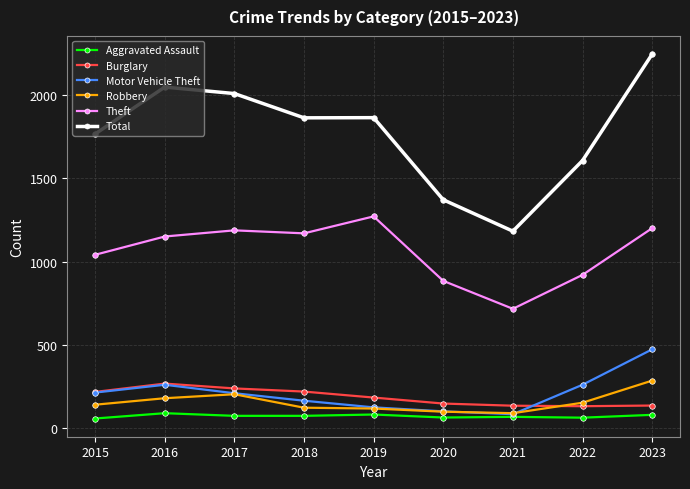

Is the value of Total at 2020 greater than the value of Aggravated Assault at 2020?

Yes